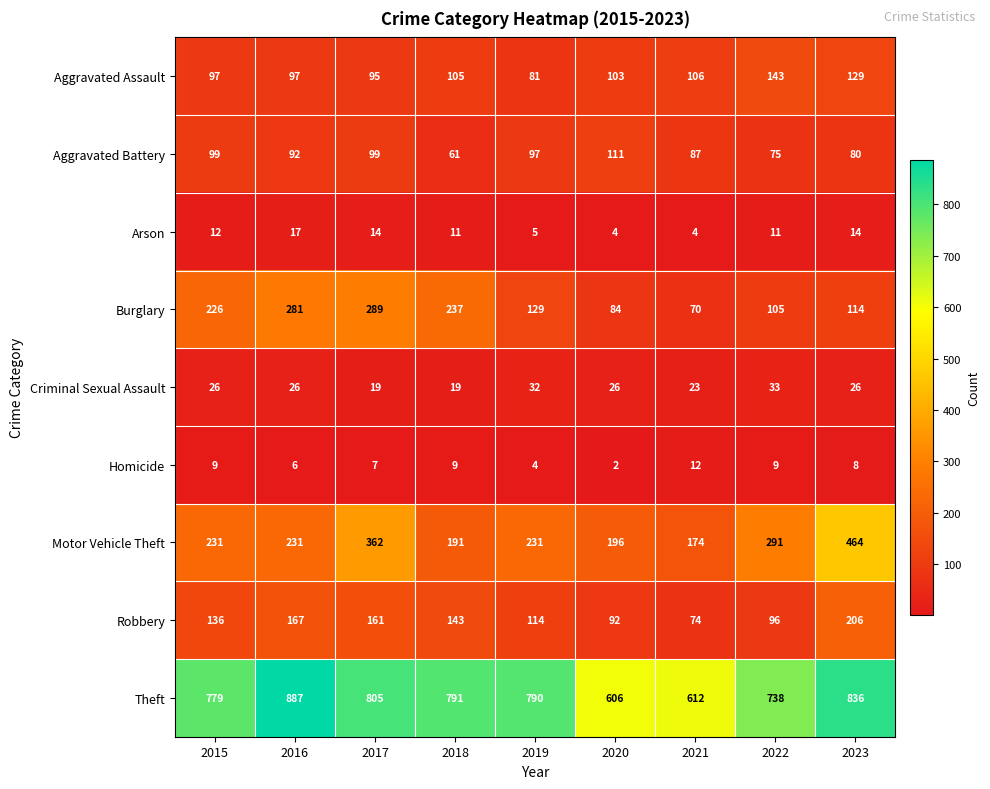

What is the total value across all series at 2020?

1224